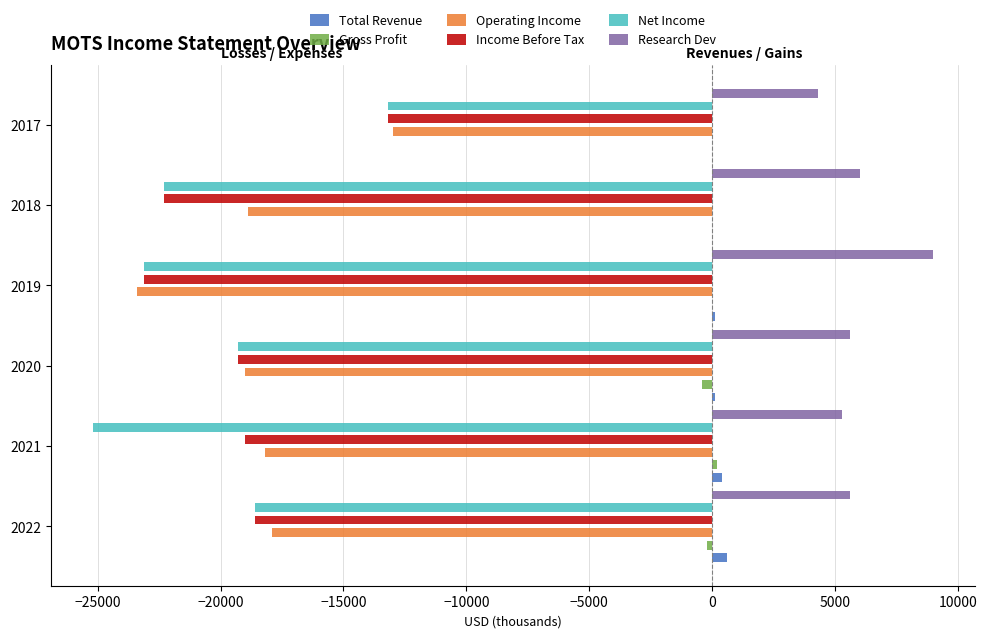

Is the value of Operating Income at 2019 greater than the value of Income Before Tax at 2022?

No